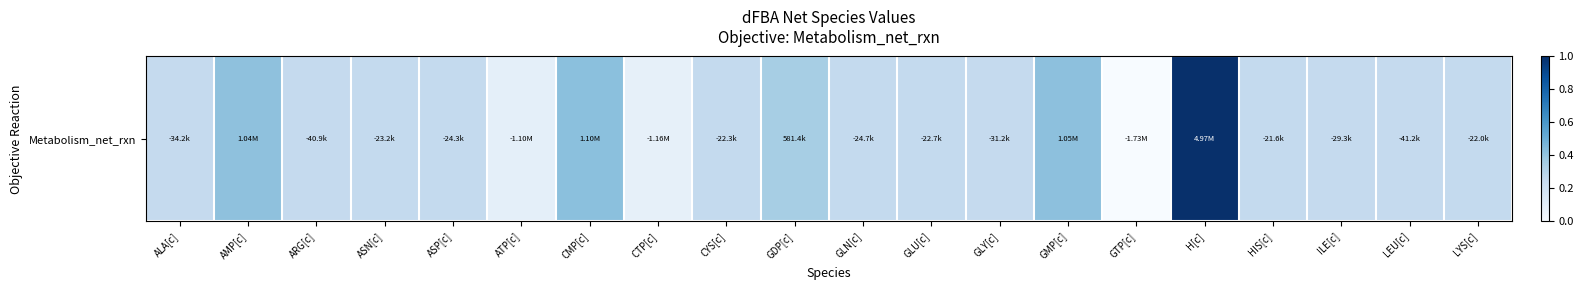

Reading left to right, list all the values displayed in this chart.

0.3	0.4	0.3	0.3	0.3	0.1	0.4	0.1	0.3	0.3	0.3	0.3	0.3	0.4	0.0	1.0	0.3	0.3	0.3	0.3